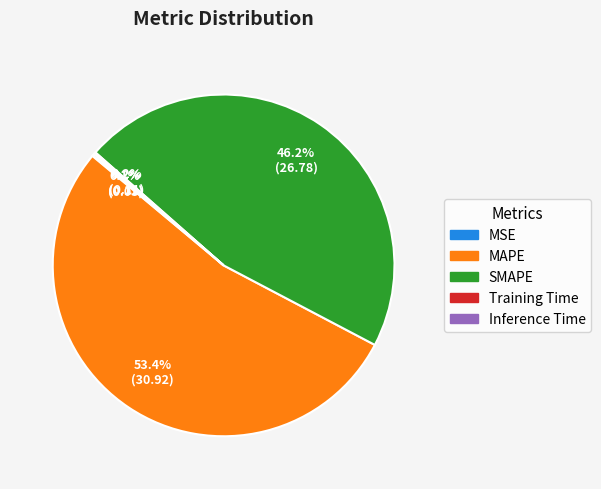

Which slice represents more than half of the pie?

MAPE